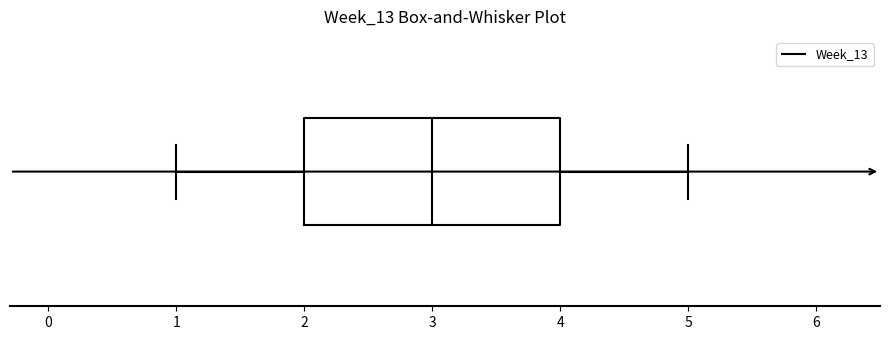

Transcribe this box plot: give where the median line is, the range the box spans, and where the two whiskers end, as read against the x-axis. The values are not printed on the chart, so give them approximately, as read against the axis.

median 3, box 2 to 4, whiskers 1 to 5